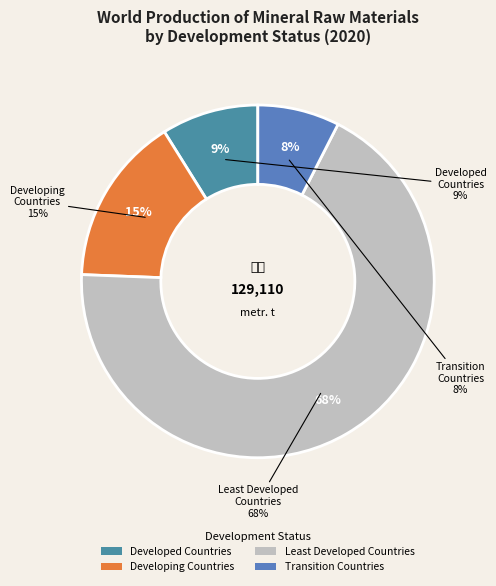

What portion of the pie excludes Developed Countries?

91.1%